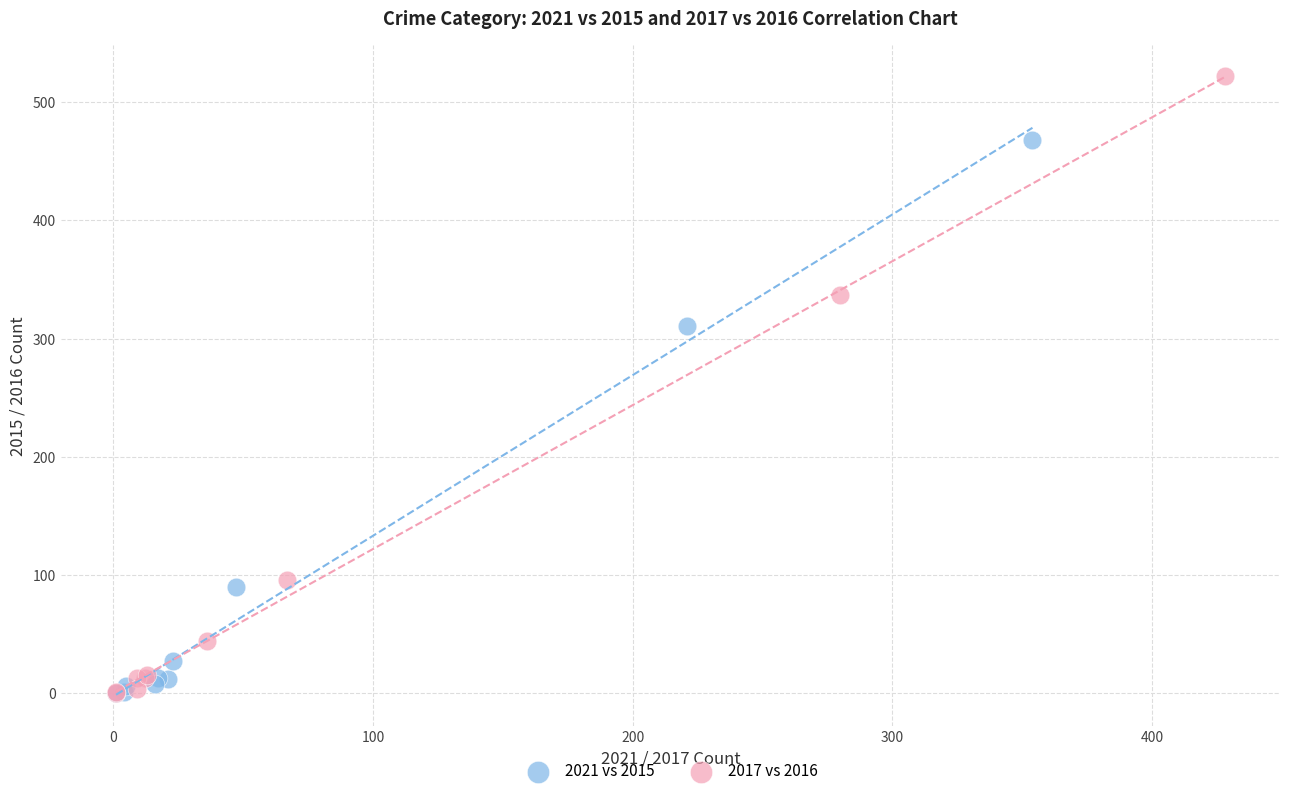

What are all the series names shown in the legend?

2021 vs 2015, 2017 vs 2016